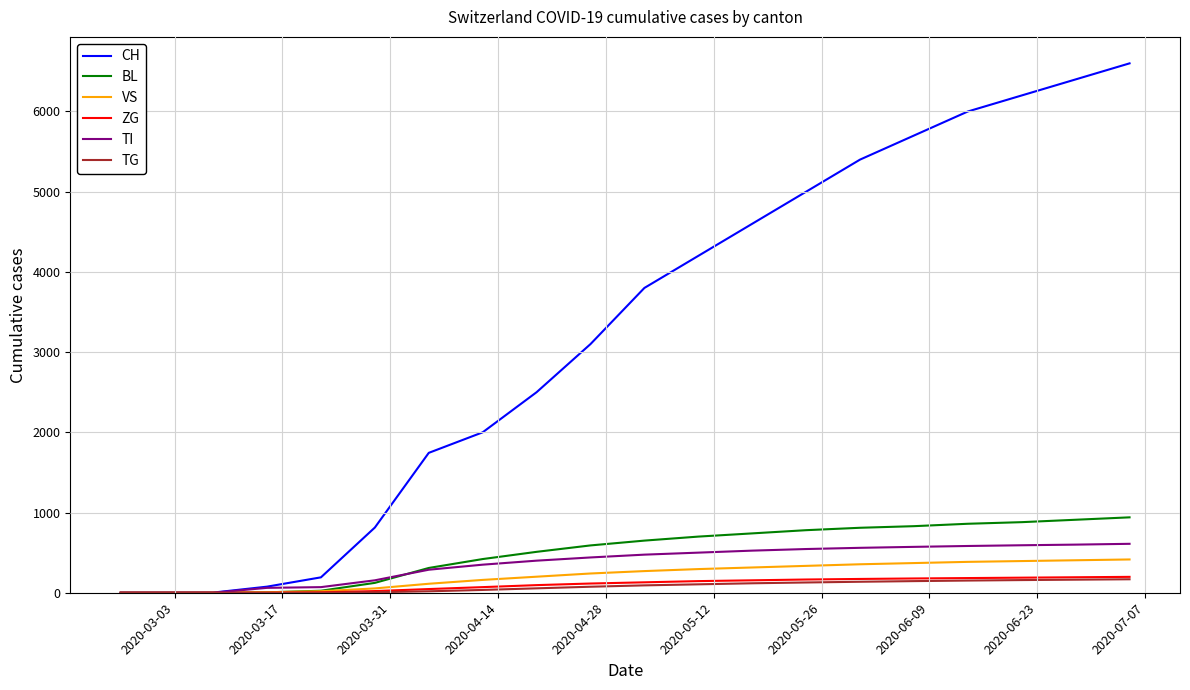

How many lines are shown in the chart?

6